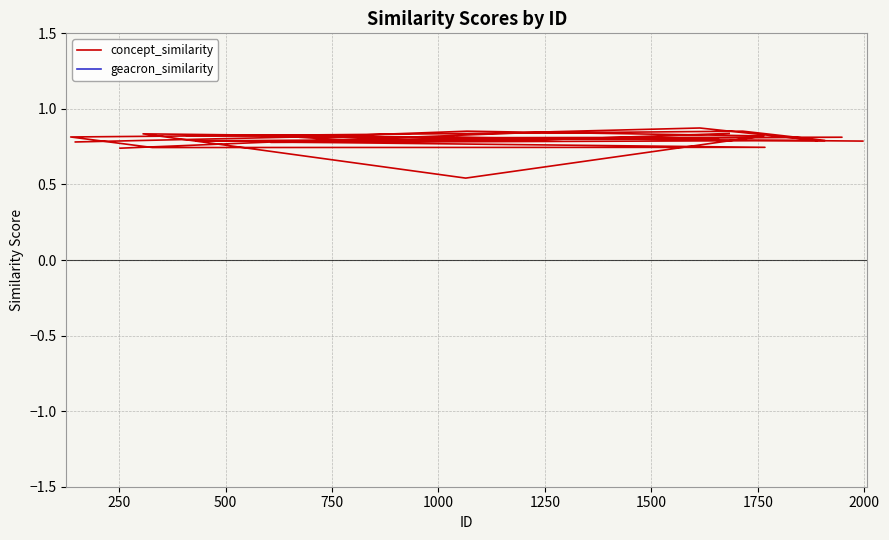

True or false: concept_similarity and geacron_similarity cross at least once.

False